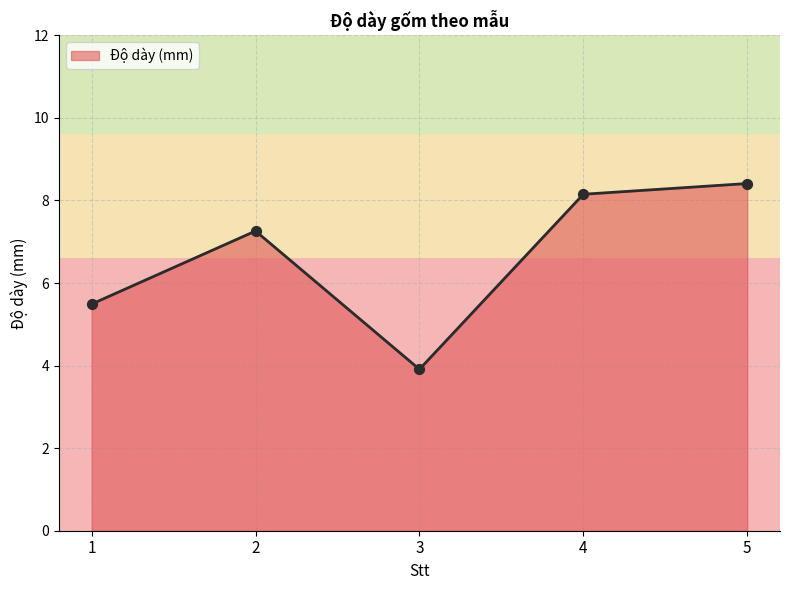

What is the ratio of the value at 3 to the value at 1?

0.7